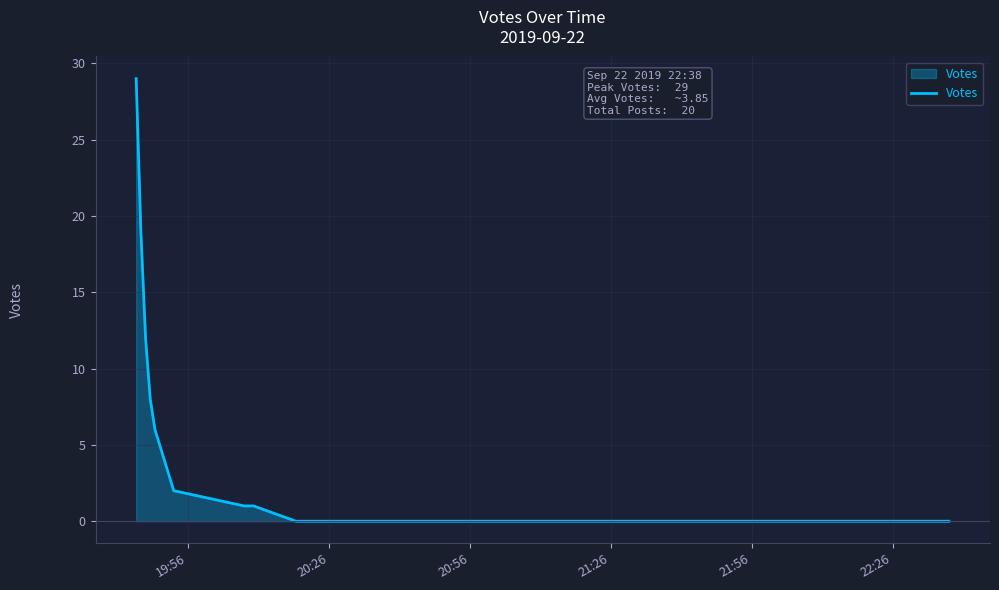

What is the sum of all values?

79